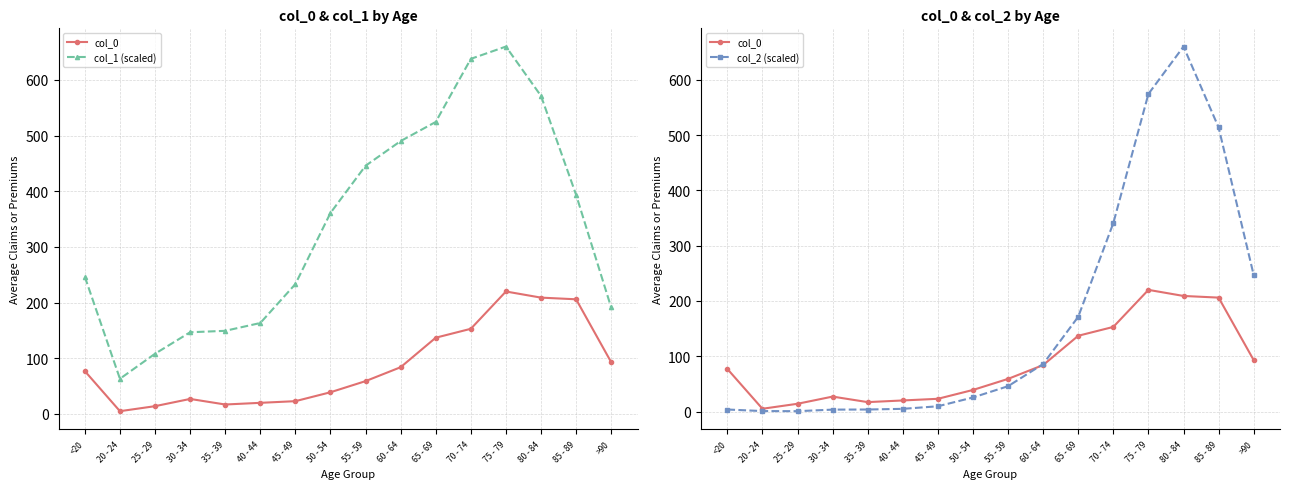

What is the value of the col_2 (scaled) point at the 4th from the left?

3.4